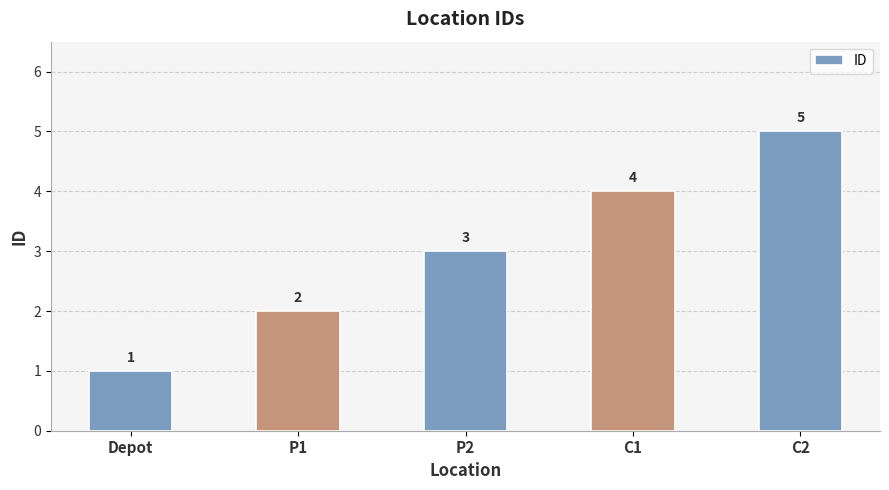

What is the smallest value displayed?

1